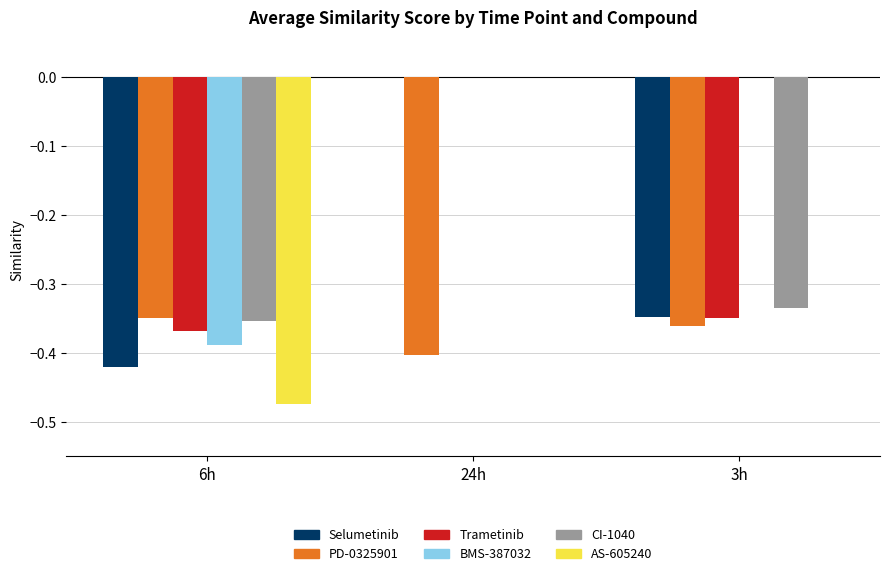

Between 24h and 3h, which series saw the biggest shift?

Trametinib